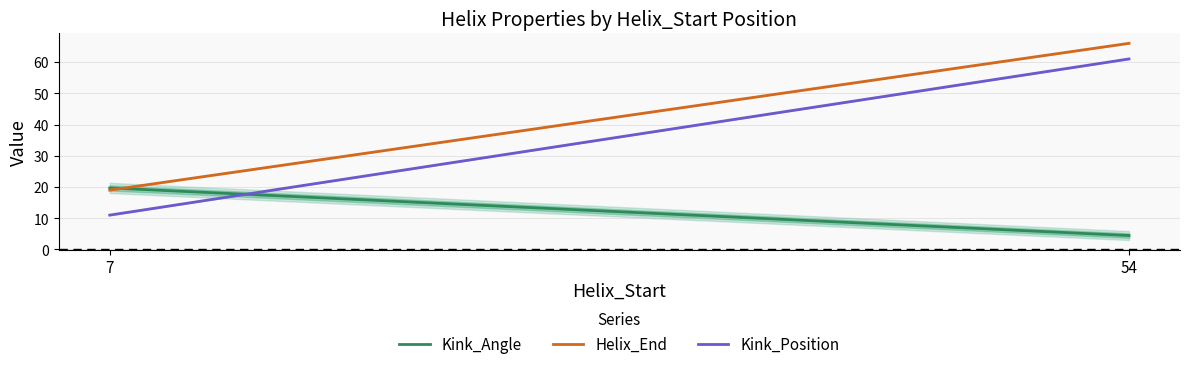

Which category has the highest value across all series?

54